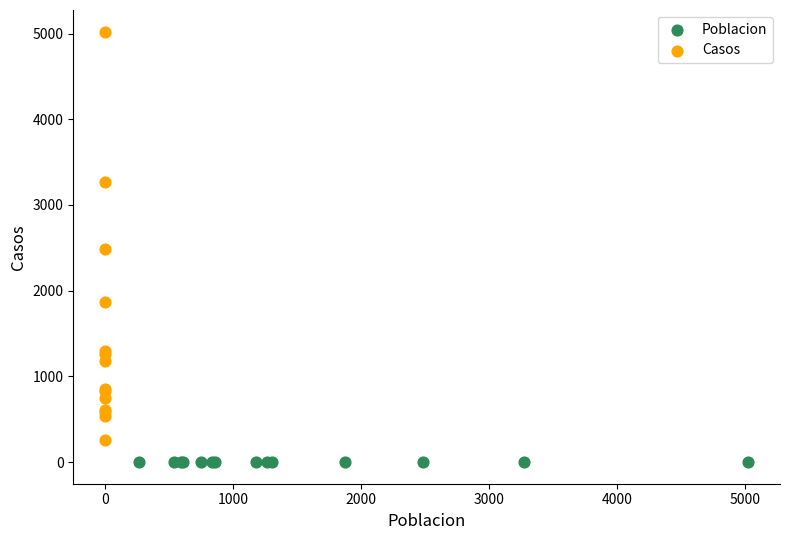

Which series reaches the minimum Y coordinate?

Poblacion